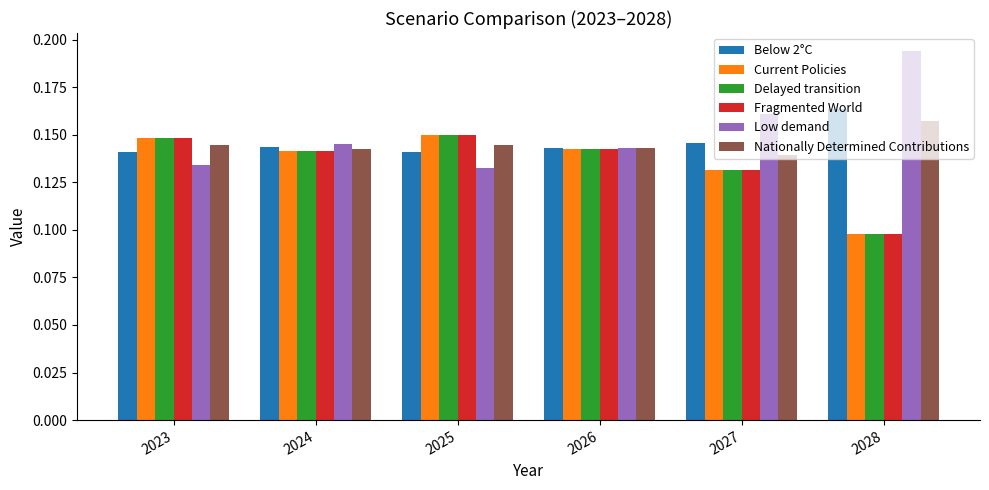

Which category has the highest value in the Low demand series?

2028